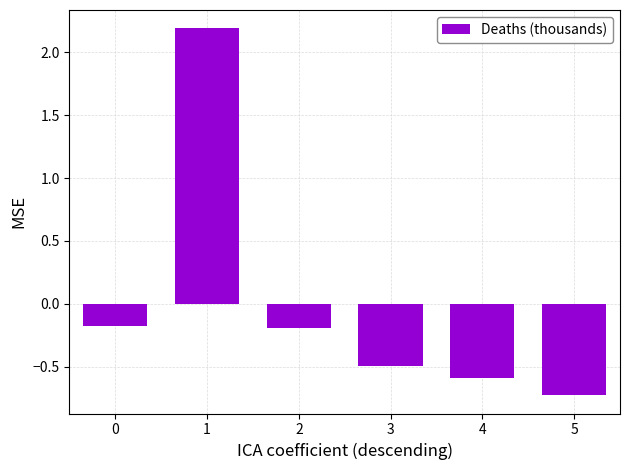

What is the change in value from 2 to 5?

-0.5